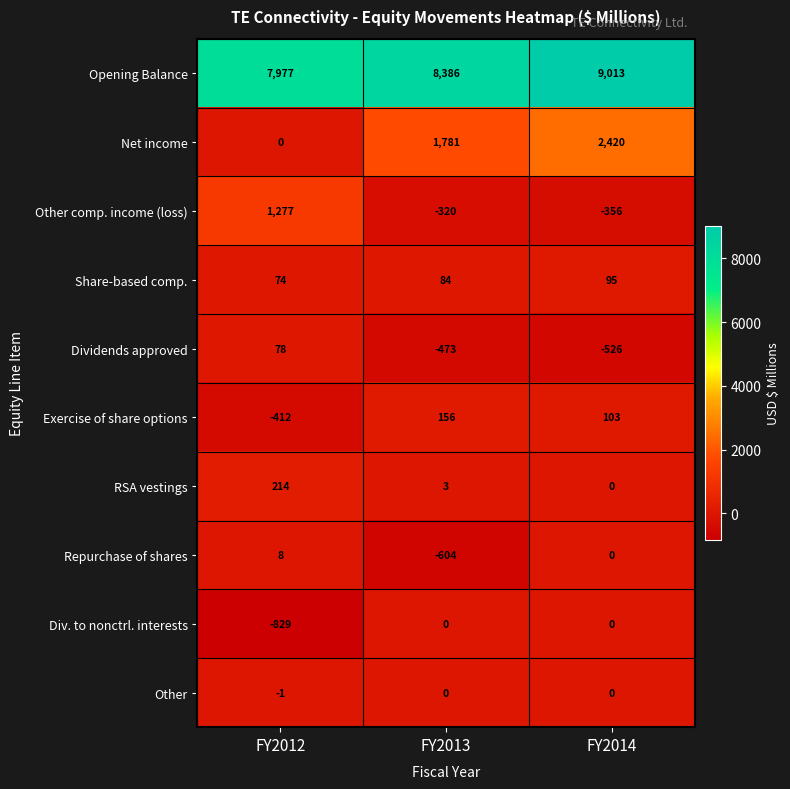

How many negative values does the Other series have?

1